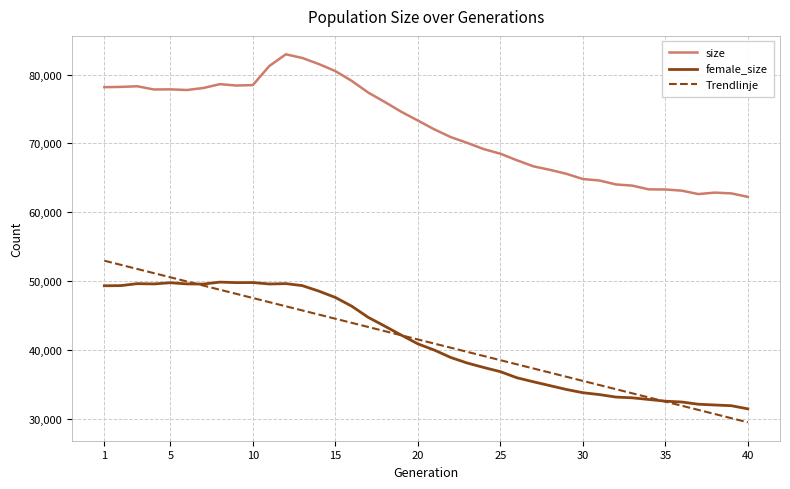

What is the value of the female_size point at the 1st from the left?

49299